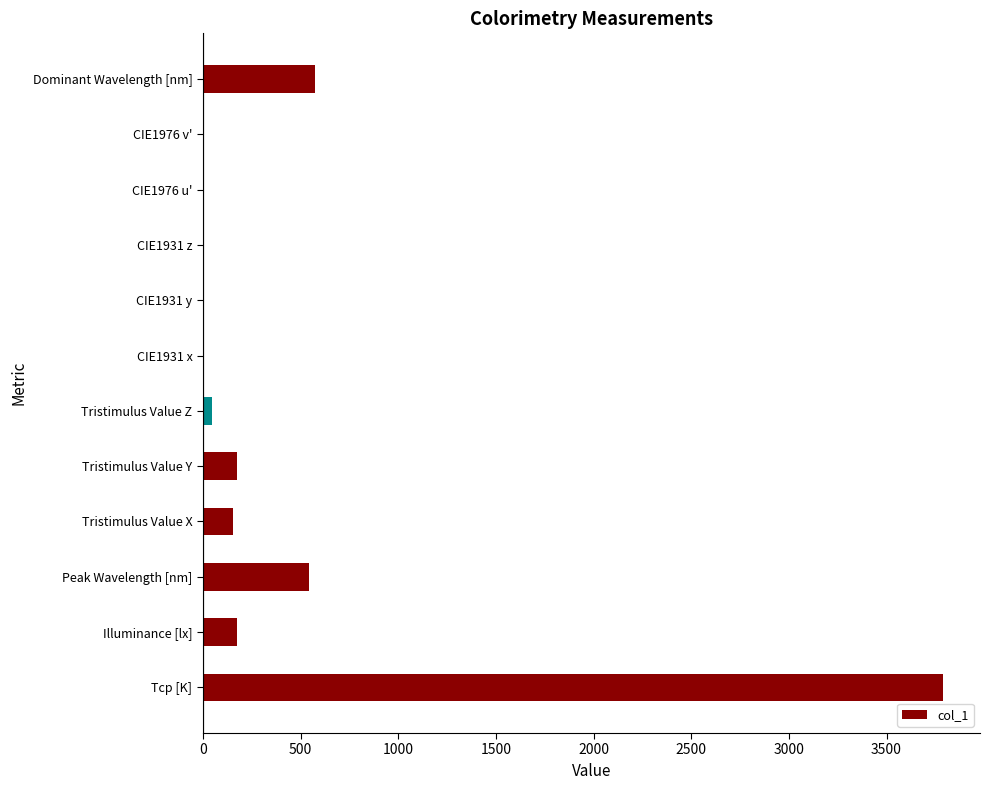

What is the sum of all values?

5455.2